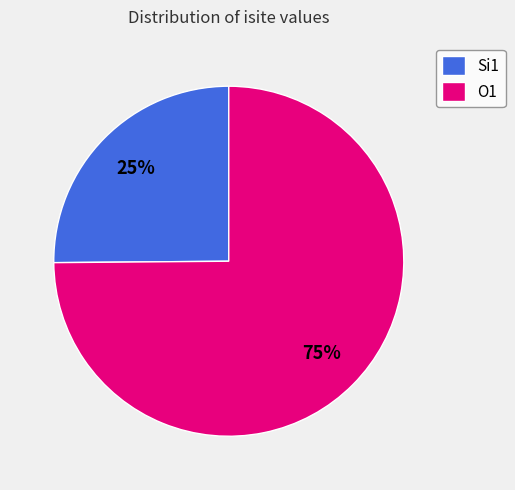

How many segments does this pie chart have?

2